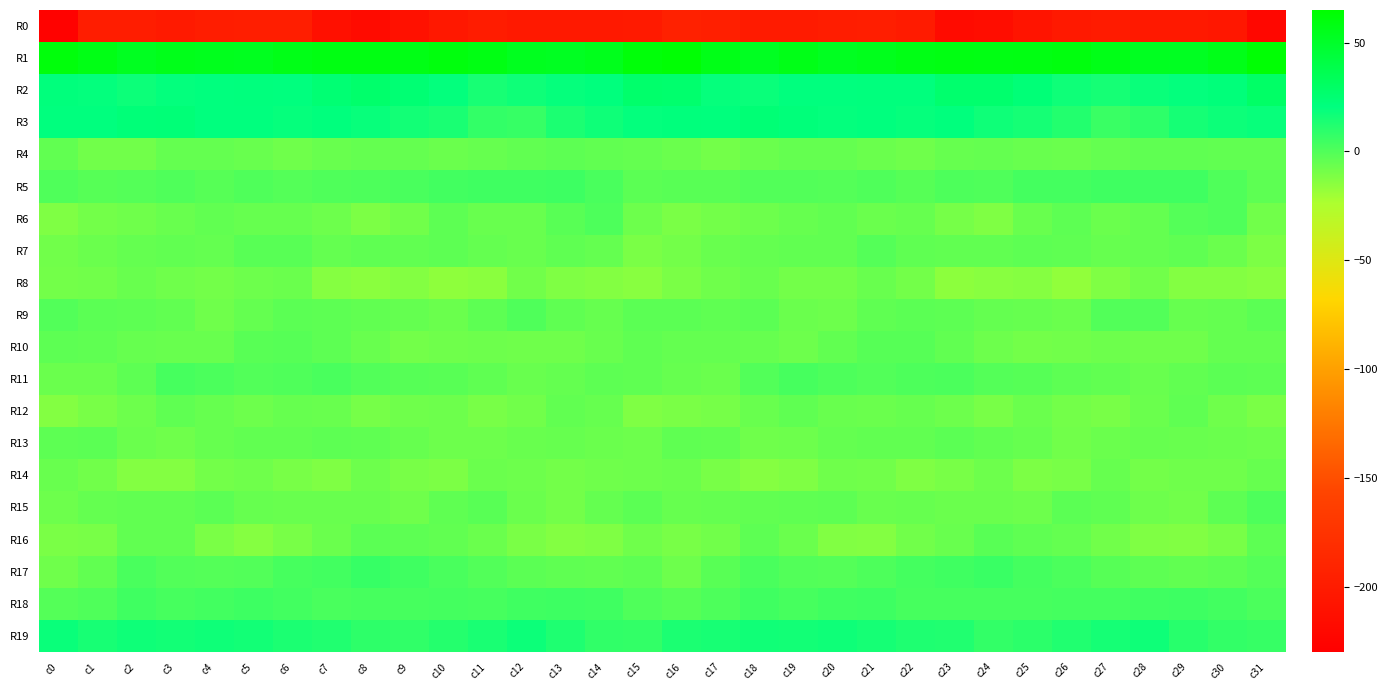

Reading left to right, list all the values displayed in this chart.

R0: c0=-227.6	c1=-197.9	c2=-198.6	c3=-201.5	c4=-198.5	c5=-197.7	c6=-197.4	c7=-211.8	c8=-217.7	c9=-210.7	c10=-203.7	c11=-200.0	c12=-202.3	c13=-202.4	c14=-202.9	c15=-201.3	c16=-194.0	c17=-196.3	c18=-200.3	c19=-200.9	c20=-197.8	c21=-197.0	c22=-200.9	c23=-217.2	c24=-215.5	c25=-207.7	c26=-201.8	c27=-200.5	c28=-202.5	c29=-202.1	c30=-204.9	c31=-221.9
R1: c0=60.6	c1=57.1	c2=53.2	c3=55.5	c4=54.6	c5=53.8	c6=56.6	c7=58.2	c8=58.3	c9=57.4	c10=60.0	c11=58.0	c12=53.9	c13=52.4	c14=54.8	c15=61.3	c16=63.0	c17=56.5	c18=52.8	c19=56.7	c20=53.2	c21=55.0	c22=57.2	c23=58.3	c24=57.8	c25=58.5	c26=59.5	c27=56.6	c28=53.3	c29=52.8	c30=56.0	c31=63.1
R2: c0=21.8	c1=19.5	c2=17.7	c3=19.6	c4=20.5	c5=21.2	c6=20.2	c7=24.2	c8=27.3	c9=24.6	c10=19.9	c11=14.4	c12=16.7	c13=19.3	c14=21.1	c15=27.3	c16=26.9	c17=19.0	c18=18.2	c19=20.6	c20=20.4	c21=21.0	c22=20.7	c23=26.4	c24=26.5	c25=23.5	c26=16.7	c27=15.0	c28=18.1	c29=19.8	c30=22.2	c31=28.9
R3: c0=20.6	c1=20.2	c2=22.7	c3=23.5	c4=20.1	c5=20.6	c6=19.3	c7=20.9	c8=18.8	c9=15.6	c10=13.8	c11=7.7	c12=6.3	c13=13.5	c14=16.6	c15=19.5	c16=21.3	c17=21.0	c18=23.9	c19=22.0	c20=19.8	c21=20.5	c22=19.4	c23=21.1	c24=17.1	c25=15.2	c26=11.7	c27=5.8	c28=8.9	c29=15.4	c30=17.2	c31=18.6
R4: c0=-4.4	c1=-8.6	c2=-8.2	c3=-5.0	c4=-5.2	c5=-5.9	c6=-8.1	c7=-6.4	c8=-4.7	c9=-5.3	c10=-6.5	c11=-5.8	c12=-4.4	c13=-3.5	c14=-4.3	c15=-4.7	c16=-6.8	c17=-8.9	c18=-6.8	c19=-5.1	c20=-5.3	c21=-6.9	c22=-8.0	c23=-5.4	c24=-4.8	c25=-6.0	c26=-6.6	c27=-5.1	c28=-3.8	c29=-3.6	c30=-4.4	c31=-4.5
R5: c0=0.3	c1=-1.8	c2=-1.0	c3=0.3	c4=-1.5	c5=-0.0	c6=-1.0	c7=-0.1	c8=1.0	c9=1.8	c10=3.4	c11=4.0	c12=4.2	c13=4.7	c14=1.7	c15=-2.4	c16=-2.3	c17=-2.0	c18=-0.1	c19=-0.5	c20=-1.1	c21=-0.0	c22=-1.3	c23=0.9	c24=0.5	c25=3.0	c26=3.2	c27=4.4	c28=4.1	c29=4.3	c30=-0.1	c31=-3.2
R6: c0=-11.9	c1=-9.0	c2=-8.1	c3=-6.3	c4=-4.5	c5=-5.7	c6=-5.8	c7=-7.2	c8=-11.5	c9=-8.7	c10=-3.1	c11=-5.9	c12=-6.3	c13=-2.0	c14=0.9	c15=-7.1	c16=-11.0	c17=-8.8	c18=-7.5	c19=-5.6	c20=-4.5	c21=-6.5	c22=-5.4	c23=-9.4	c24=-11.7	c25=-5.9	c26=-3.6	c27=-6.6	c28=-4.9	c29=-0.7	c30=0.1	c31=-8.2
R7: c0=-8.6	c1=-6.7	c2=-4.9	c3=-4.5	c4=-5.0	c5=-2.0	c6=-2.4	c7=-4.7	c8=-3.7	c9=-4.2	c10=-3.2	c11=-5.2	c12=-5.9	c13=-4.0	c14=-4.7	c15=-10.8	c16=-8.8	c17=-6.1	c18=-4.7	c19=-4.5	c20=-4.5	c21=-1.2	c22=-3.8	c23=-4.3	c24=-4.5	c25=-3.5	c26=-3.8	c27=-5.5	c28=-5.3	c29=-3.9	c30=-6.7	c31=-11.4
R8: c0=-9.3	c1=-8.3	c2=-6.4	c3=-7.9	c4=-9.3	c5=-7.3	c6=-6.7	c7=-13.5	c8=-15.0	c9=-13.3	c10=-16.1	c11=-14.9	c12=-8.5	c13=-11.8	c14=-13.3	c15=-14.3	c16=-10.7	c17=-8.0	c18=-6.2	c19=-8.8	c20=-8.9	c21=-6.4	c22=-8.8	c23=-15.2	c24=-14.2	c25=-13.8	c26=-16.8	c27=-12.1	c28=-8.5	c29=-13.3	c30=-13.1	c31=-14.4
R9: c0=-0.6	c1=-2.7	c2=-3.2	c3=-4.5	c4=-7.9	c5=-5.0	c6=-3.0	c7=-3.0	c8=-4.7	c9=-5.3	c10=-6.5	c11=-3.0	c12=0.4	c13=-3.7	c14=-5.8	c15=-2.5	c16=-2.9	c17=-3.6	c18=-2.5	c19=-6.6	c20=-7.1	c21=-4.1	c22=-2.6	c23=-3.6	c24=-4.8	c25=-5.3	c26=-6.5	c27=-0.7	c28=-0.3	c29=-5.5	c30=-4.9	c31=-2.7
R10: c0=-3.2	c1=-3.9	c2=-5.6	c3=-6.4	c4=-6.4	c5=-2.3	c6=-1.4	c7=-3.4	c8=-6.3	c9=-9.0	c10=-8.0	c11=-7.6	c12=-7.9	c13=-8.1	c14=-6.0	c15=-4.0	c16=-5.0	c17=-4.8	c18=-5.3	c19=-7.6	c20=-4.7	c21=-1.6	c22=-1.7	c23=-4.5	c24=-7.2	c25=-8.8	c26=-8.4	c27=-7.2	c28=-7.9	c29=-8.1	c30=-5.2	c31=-5.3
R11: c0=-6.6	c1=-6.8	c2=-3.4	c3=2.3	c4=1.5	c5=-0.2	c6=0.4	c7=1.8	c8=-0.5	c9=-1.5	c10=-2.2	c11=-4.0	c12=-6.3	c13=-4.8	c14=-3.2	c15=-3.8	c16=-5.8	c17=-6.8	c18=-0.6	c19=2.5	c20=0.7	c21=-0.2	c22=0.9	c23=1.5	c24=-1.1	c25=-1.8	c26=-3.0	c27=-4.6	c28=-6.3	c29=-4.4	c30=-2.9	c31=-3.2
R12: c0=-12.9	c1=-10.4	c2=-7.5	c3=-4.0	c4=-5.4	c5=-7.1	c6=-5.4	c7=-6.3	c8=-9.9	c9=-7.9	c10=-7.4	c11=-10.2	c12=-8.7	c13=-4.2	c14=-5.5	c15=-11.9	c16=-11.0	c17=-9.7	c18=-6.2	c19=-3.8	c20=-6.3	c21=-6.6	c22=-5.5	c23=-7.5	c24=-10.0	c25=-6.8	c26=-9.0	c27=-10.1	c28=-6.8	c29=-3.7	c30=-7.9	c31=-11.0
R13: c0=-3.3	c1=-2.9	c2=-6.6	c3=-8.1	c4=-5.7	c5=-4.4	c6=-4.6	c7=-3.2	c8=-3.7	c9=-5.5	c10=-7.4	c11=-7.5	c12=-5.9	c13=-5.8	c14=-6.7	c15=-7.4	c16=-3.9	c17=-4.2	c18=-7.9	c19=-7.4	c20=-4.8	c21=-4.7	c22=-4.4	c23=-2.5	c24=-4.7	c25=-5.7	c26=-8.2	c27=-6.8	c28=-5.5	c29=-5.9	c30=-6.9	c31=-7.6
R14: c0=-6.4	c1=-8.4	c2=-13.1	c3=-12.9	c4=-9.2	c5=-7.6	c6=-10.3	c7=-12.2	c8=-7.2	c9=-10.5	c10=-11.3	c11=-6.9	c12=-7.2	c13=-9.1	c14=-7.6	c15=-7.2	c16=-6.9	c17=-10.5	c18=-13.8	c19=-11.7	c20=-8.1	c21=-8.4	c22=-11.8	c23=-10.2	c24=-7.6	c25=-11.4	c26=-10.3	c27=-5.3	c28=-8.9	c29=-7.9	c30=-7.8	c31=-5.7
R15: c0=-7.1	c1=-5.2	c2=-4.3	c3=-4.3	c4=-2.9	c5=-5.3	c6=-6.0	c7=-6.2	c8=-6.4	c9=-7.6	c10=-3.9	c11=-2.4	c12=-6.6	c13=-8.9	c14=-5.2	c15=-2.6	c16=-5.4	c17=-4.8	c18=-4.5	c19=-3.6	c20=-3.4	c21=-6.2	c22=-5.7	c23=-6.9	c24=-6.6	c25=-7.0	c26=-2.4	c27=-3.7	c28=-7.5	c29=-8.2	c30=-3.4	c31=1.0
R16: c0=-10.9	c1=-9.9	c2=-4.6	c3=-4.7	c4=-10.6	c5=-13.9	c6=-10.0	c7=-6.8	c8=-2.5	c9=-3.3	c10=-4.2	c11=-6.9	c12=-10.9	c13=-13.1	c14=-11.7	c15=-7.7	c16=-10.0	c17=-8.5	c18=-3.5	c19=-6.6	c20=-12.4	c21=-12.9	c22=-8.4	c23=-6.0	c24=-1.9	c25=-3.9	c26=-5.0	c27=-8.3	c28=-12.0	c29=-12.7	c30=-10.2	c31=-3.1
R17: c0=-7.8	c1=-4.3	c2=2.0	c3=-0.2	c4=-0.9	c5=-0.2	c6=2.5	c7=3.5	c8=6.6	c9=4.0	c10=2.1	c11=-0.6	c12=-2.7	c13=-4.0	c14=-4.4	c15=-3.1	c16=-7.2	c17=-1.9	c18=1.9	c19=-0.6	c20=-0.9	c21=0.9	c22=3.0	c23=4.4	c24=6.2	c25=3.1	c26=1.1	c27=-1.3	c28=-3.5	c29=-4.3	c30=-3.0	c31=-0.9
R18: c0=-0.8	c1=0.1	c2=4.1	c3=2.5	c4=3.7	c5=4.6	c6=3.9	c7=1.8	c8=2.5	c9=2.7	c10=3.0	c11=2.6	c12=4.0	c13=4.5	c14=4.0	c15=0.2	c16=-1.4	c17=1.0	c18=4.2	c19=2.6	c20=4.1	c21=4.9	c22=2.7	c23=2.4	c24=2.2	c25=2.7	c26=3.0	c27=2.9	c28=4.4	c29=4.6	c30=3.7	c31=1.4
R19: c0=18.0	c1=14.7	c2=16.7	c3=15.5	c4=16.8	c5=16.0	c6=13.4	c7=12.5	c8=8.9	c9=8.2	c10=11.3	c11=14.0	c12=17.4	c13=13.0	c14=8.5	c15=7.8	c16=13.4	c17=14.6	c18=16.4	c19=16.0	c20=16.8	c21=15.2	c22=12.7	c23=12.2	c24=7.6	c25=9.2	c26=12.4	c27=15.4	c28=16.6	c29=10.8	c30=7.6	c31=6.8